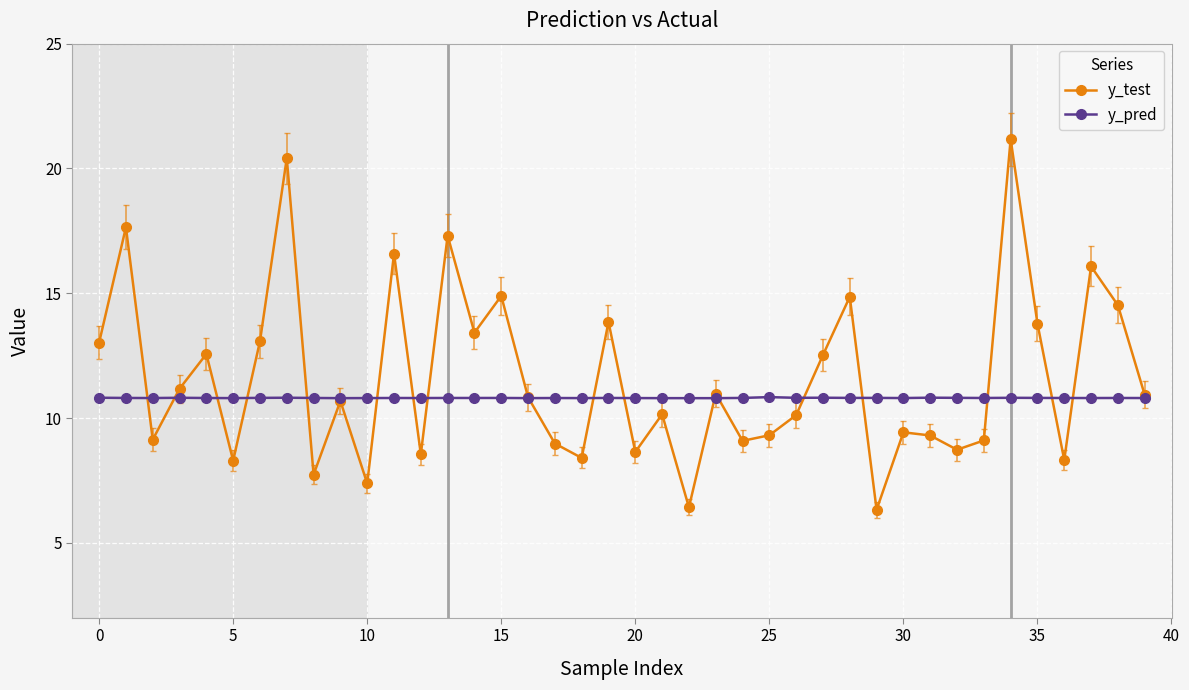

List the series in order of their peak value, highest first.

y_test, y_pred